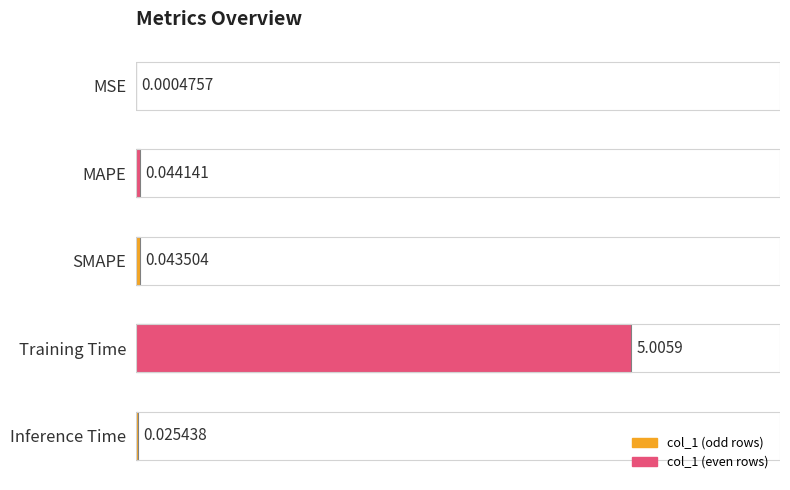

What is the average value?

1.0